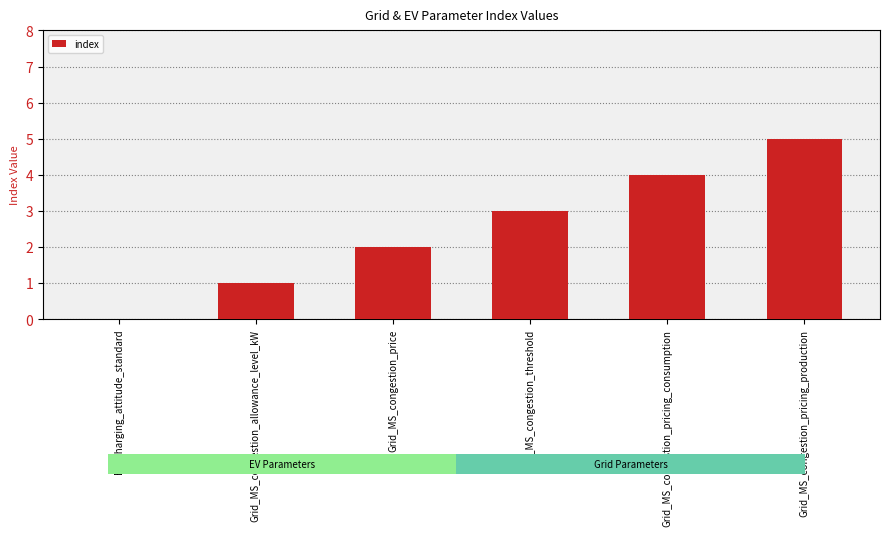

What is the label of the 3rd bar from the right?

Grid_MS_congestion_threshold